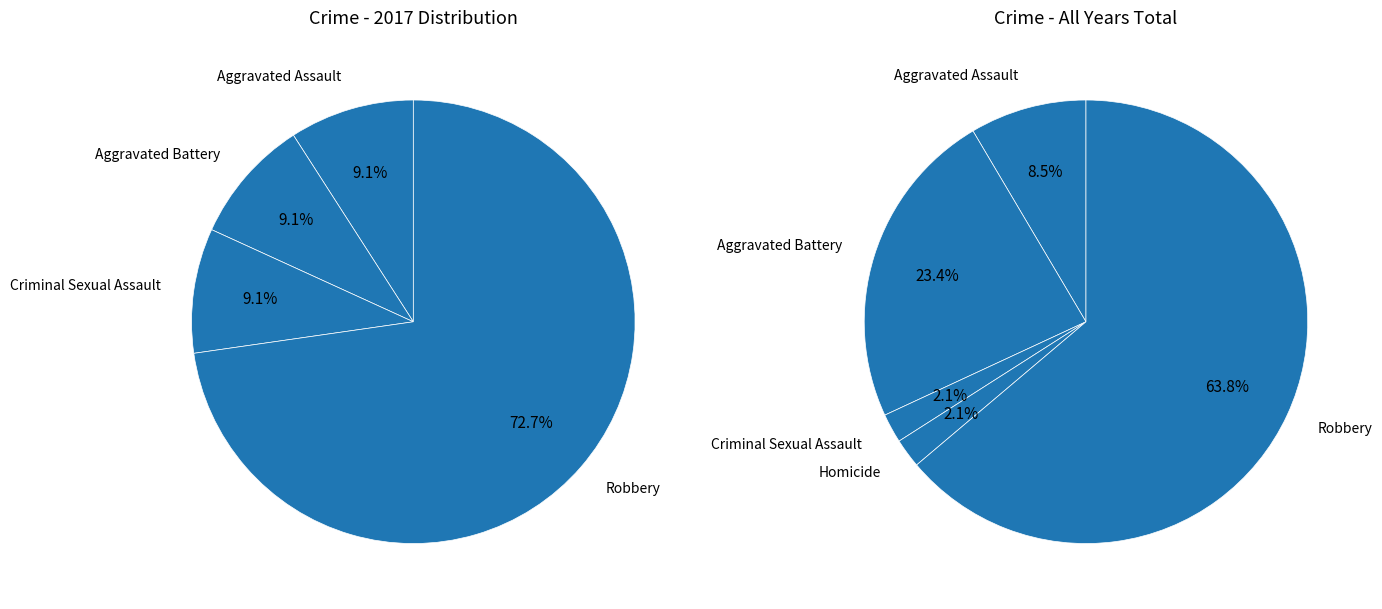

To the nearest percent, what is the average slice percentage?

25%